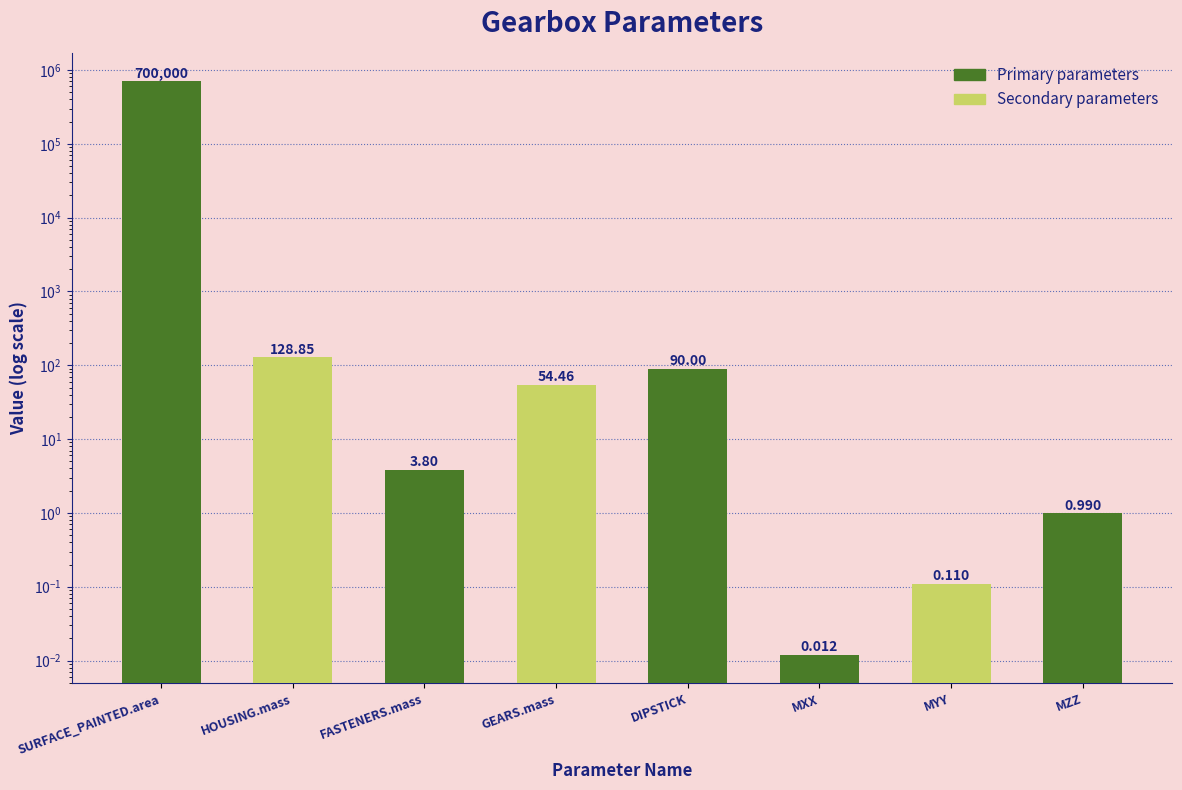

List the labels in order of value, smallest first.

MXX, MYY, MZZ, FASTENERS.mass, GEARS.mass, DIPSTICK, HOUSING.mass, SURFACE_PAINTED.area